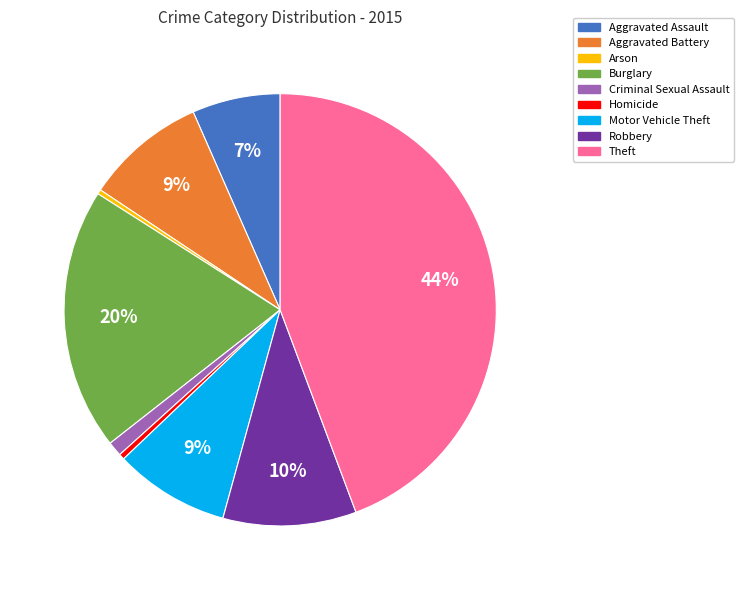

What is the ratio of the value at Aggravated Assault to the value at Arson?

19.5